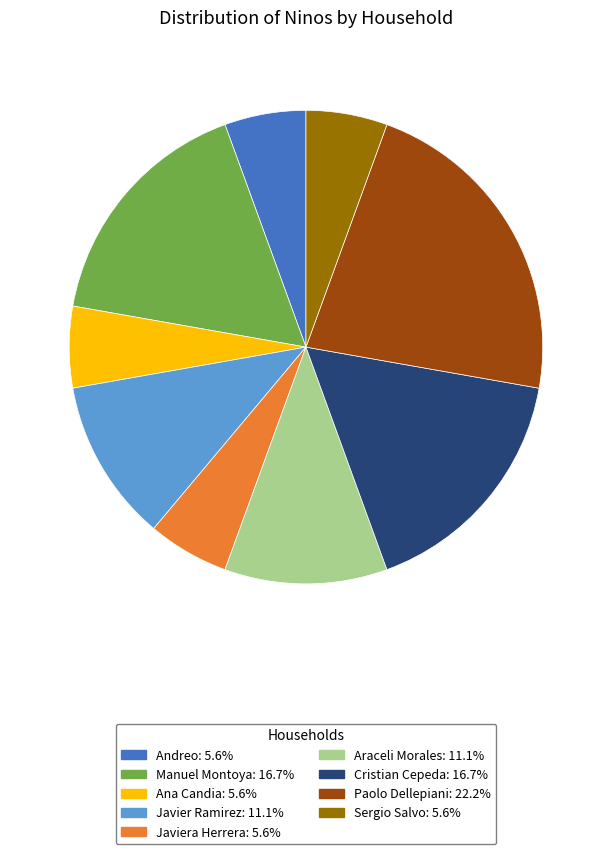

Is there a majority slice in this chart?

No